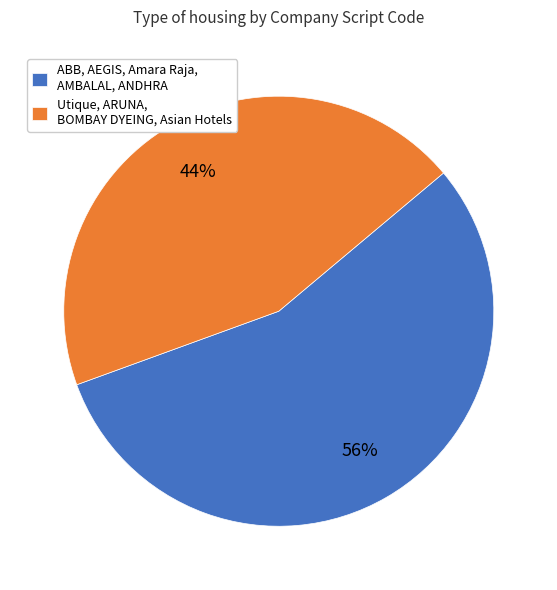

To the nearest percent, what is the combined percentage of Utique, ARUNA, BOMBAY DYEING, Asian Hotels and ABB, AEGIS, Amara Raja, AMBALAL, ANDHRA?

100%